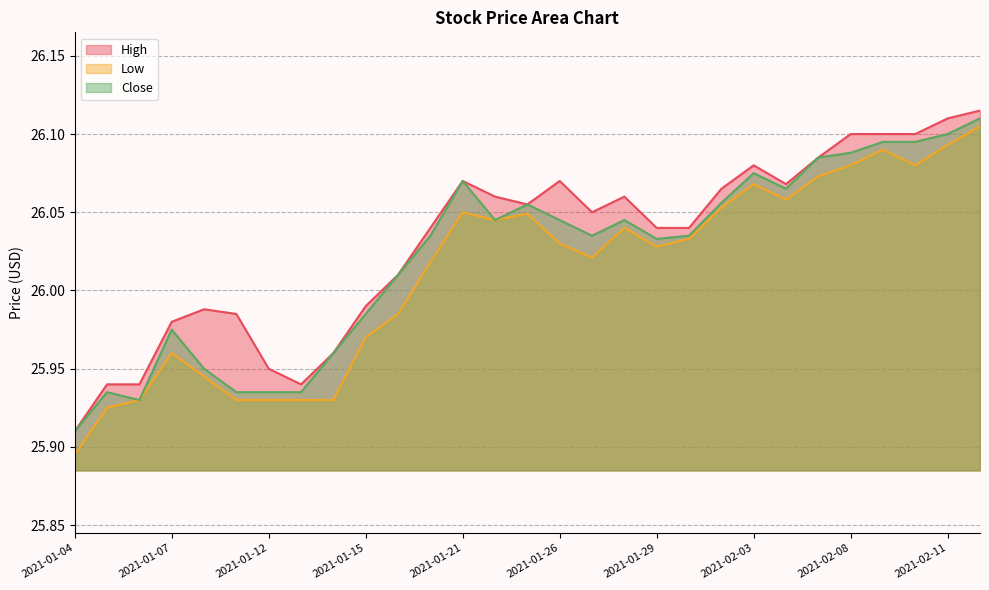

True or false: Close and High cross at least once.

False